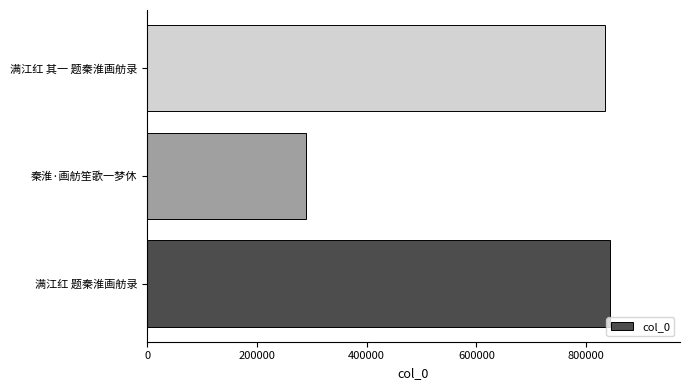

How many bars are there in total?

3